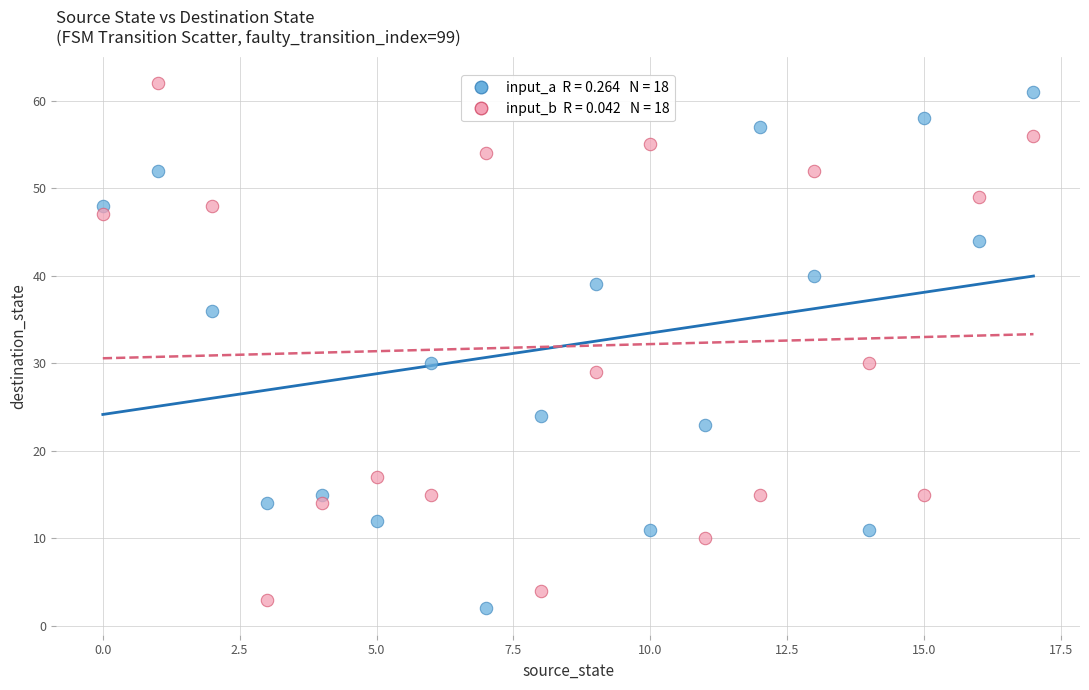

Across all data points, what is the range of Y values (max minus min)?

60